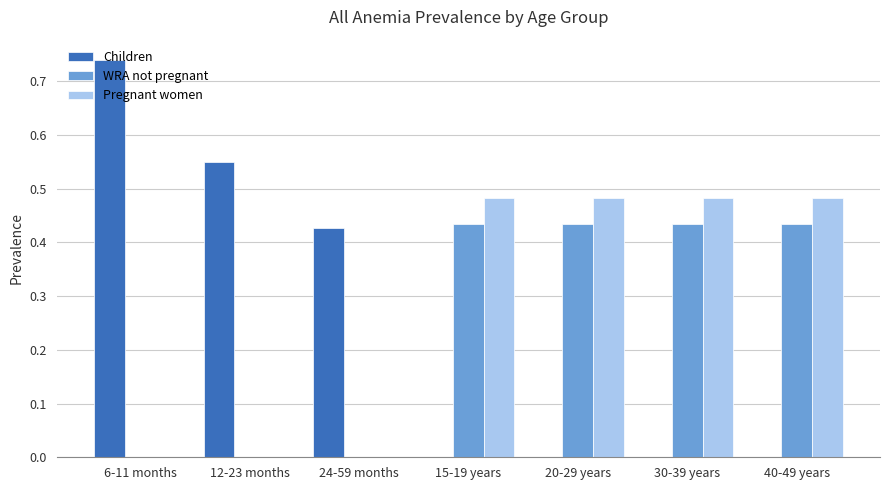

How many categories are shown in the chart?

7